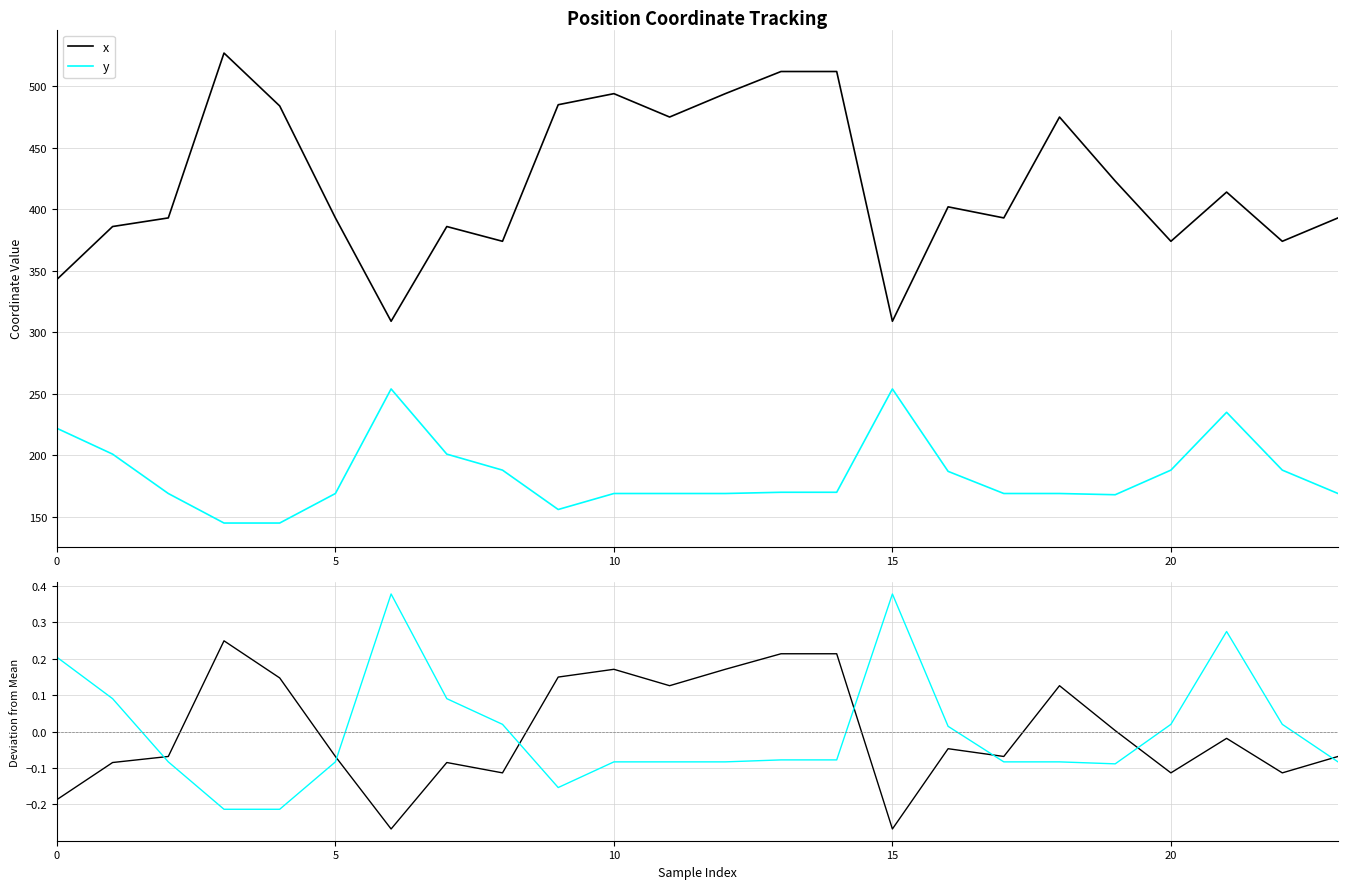

At which label is x closest to 0?

19